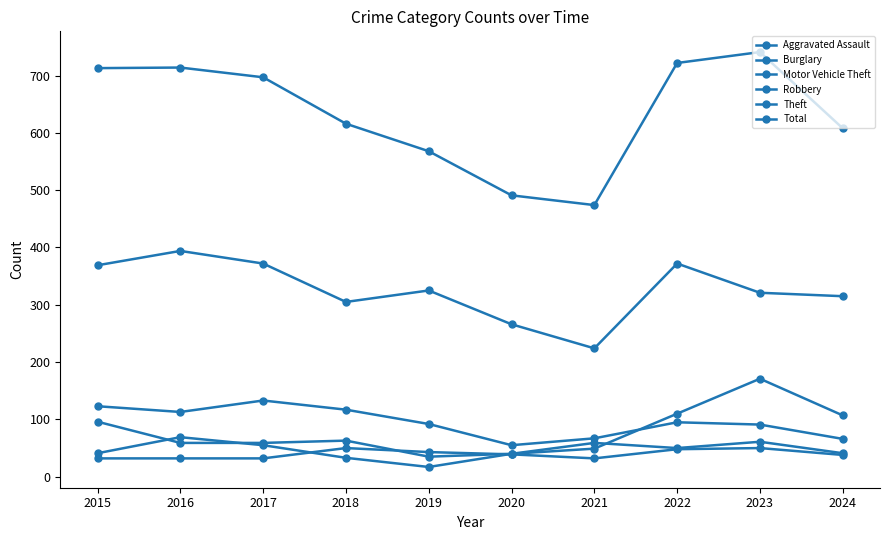

True or false: Theft has a value of 369 at 2015.

True